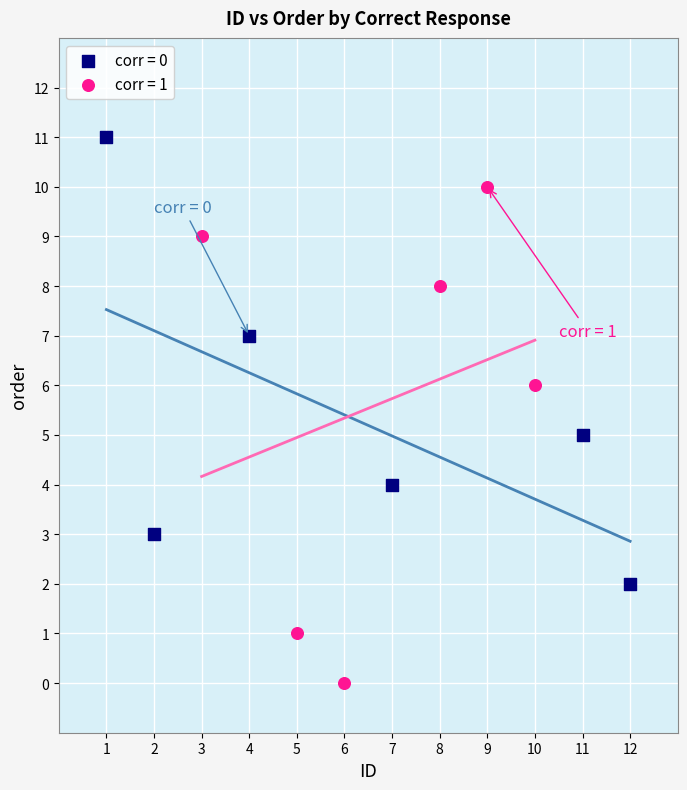

Which series contains the highest Y value?

corr = 0